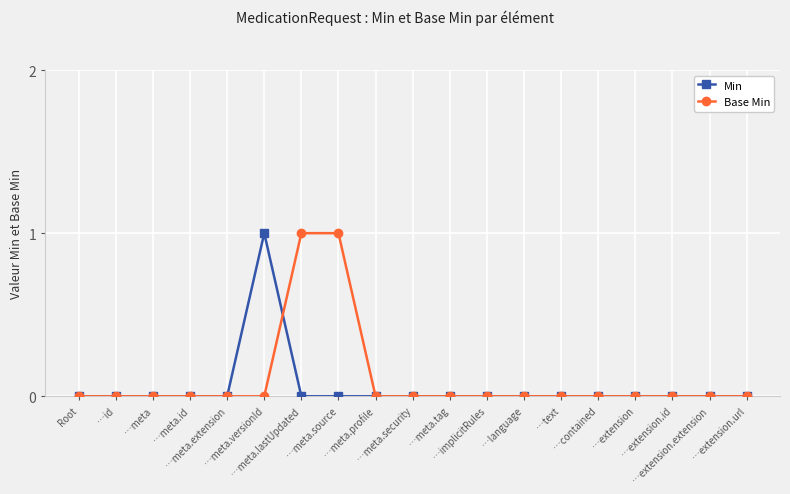

Reading left to right, list all the values displayed in this chart.

Min: Root=0	…id=0	…meta=0	…meta.id=0	…meta.extension=0	…meta.versionId=1	…meta.lastUpdated=0	…meta.source=0	…meta.profile=0	…meta.security=0	…meta.tag=0	…implicitRules=0	…language=0	…text=0	…contained=0	…extension=0	…extension.id=0	…extension.extension=0	…extension.url=0
Base Min: Root=0	…id=0	…meta=0	…meta.id=0	…meta.extension=0	…meta.versionId=0	…meta.lastUpdated=1	…meta.source=1	…meta.profile=0	…meta.security=0	…meta.tag=0	…implicitRules=0	…language=0	…text=0	…contained=0	…extension=0	…extension.id=0	…extension.extension=0	…extension.url=0